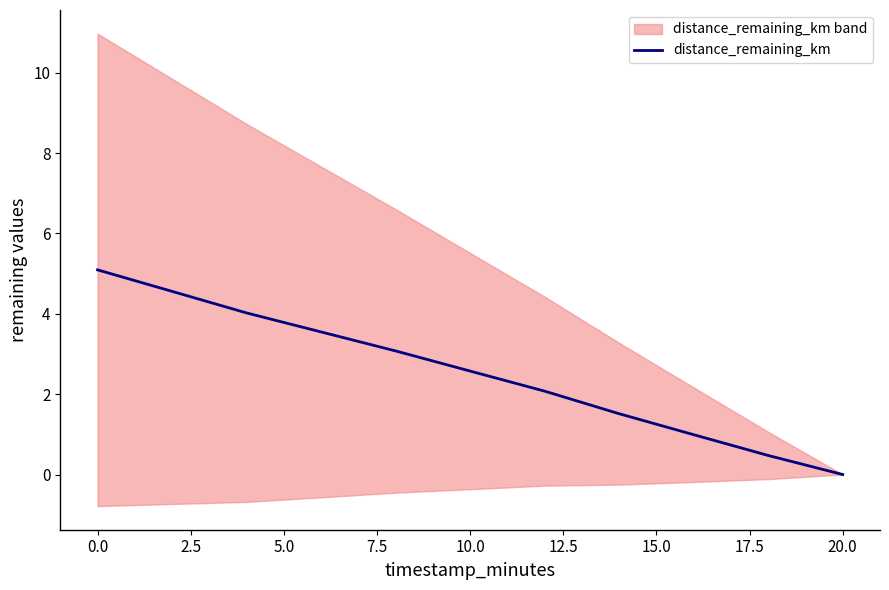

True or false: distance_remaining_km has a value of 2.6 at 10.0.

True